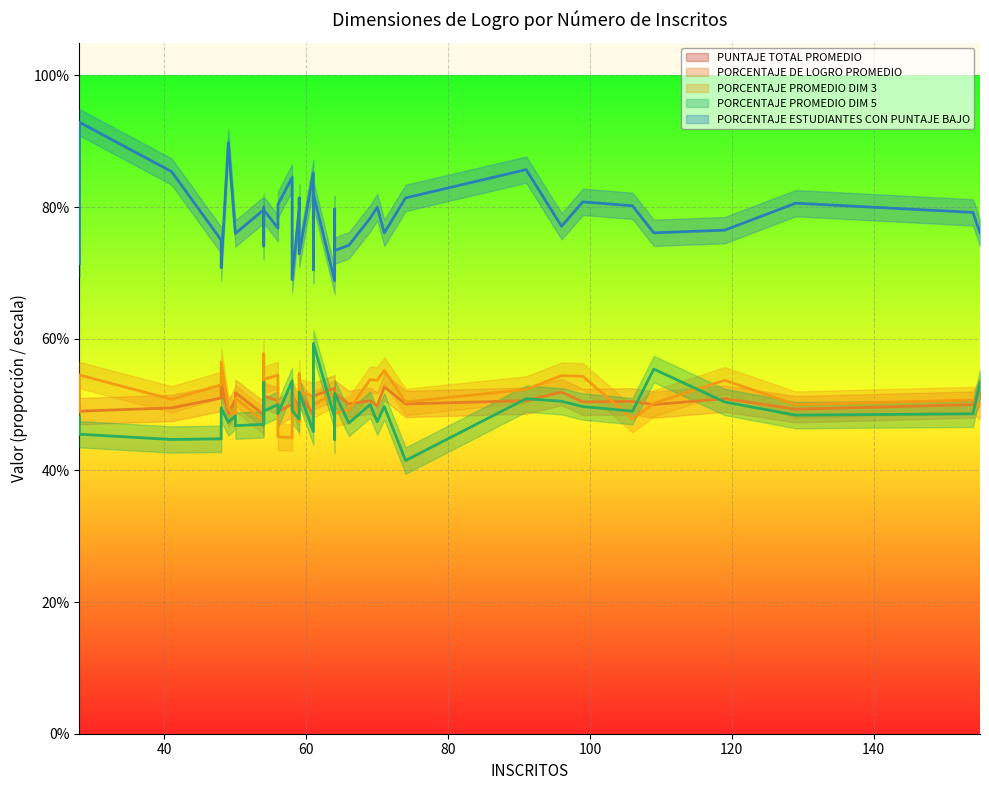

Is it true that PORCENTAJE PROMEDIO DIM 5 equals 0.3 at 69?

False